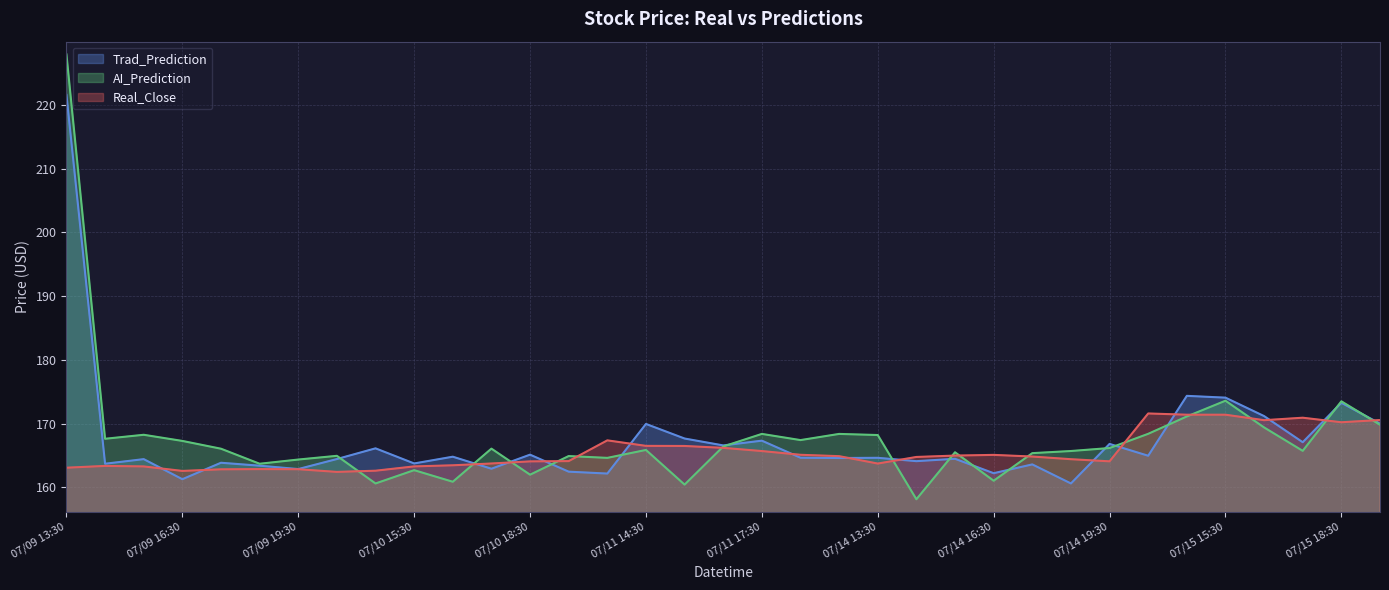

What is the maximum value for Trad_Prediction?

221.6